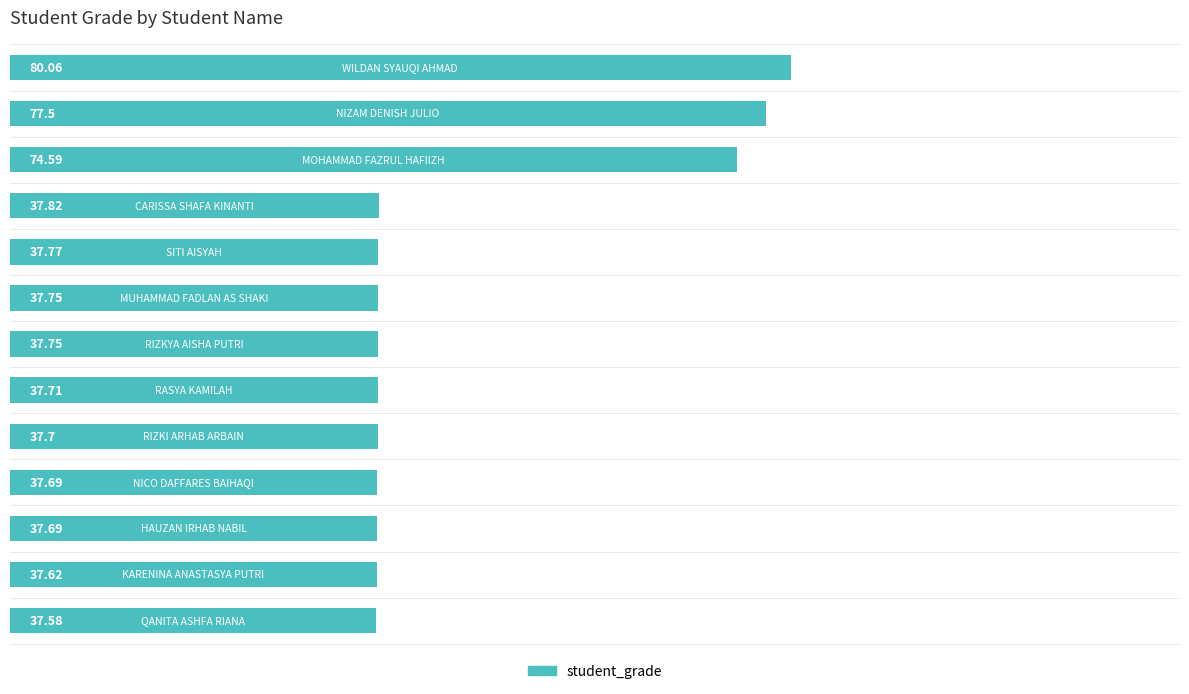

What is the difference between the second highest and minimum values?

39.9